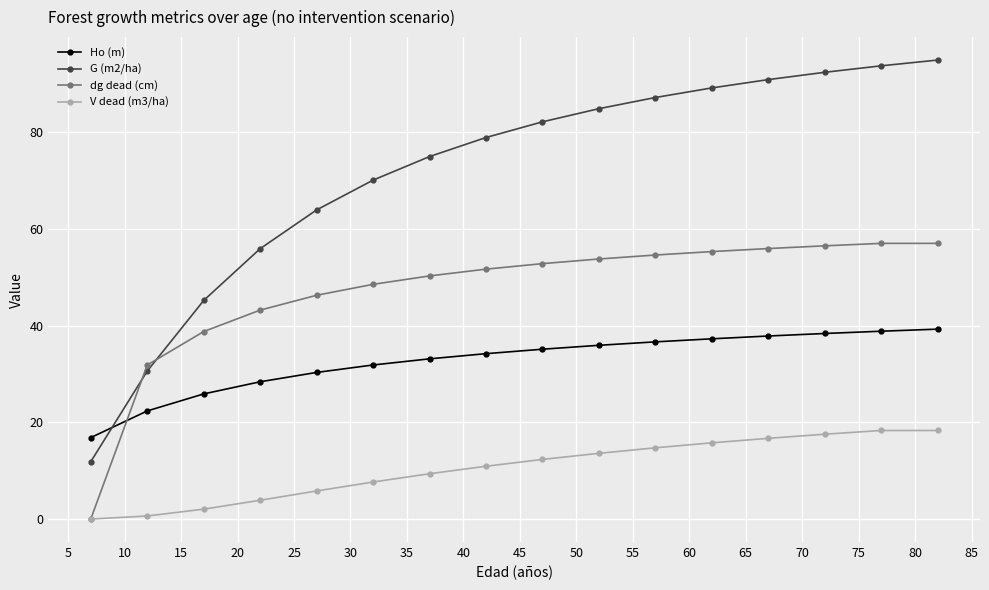

Rank the series by their average value, from highest to lowest.

G (m2/ha), dg dead (cm), Ho (m), V dead (m3/ha)